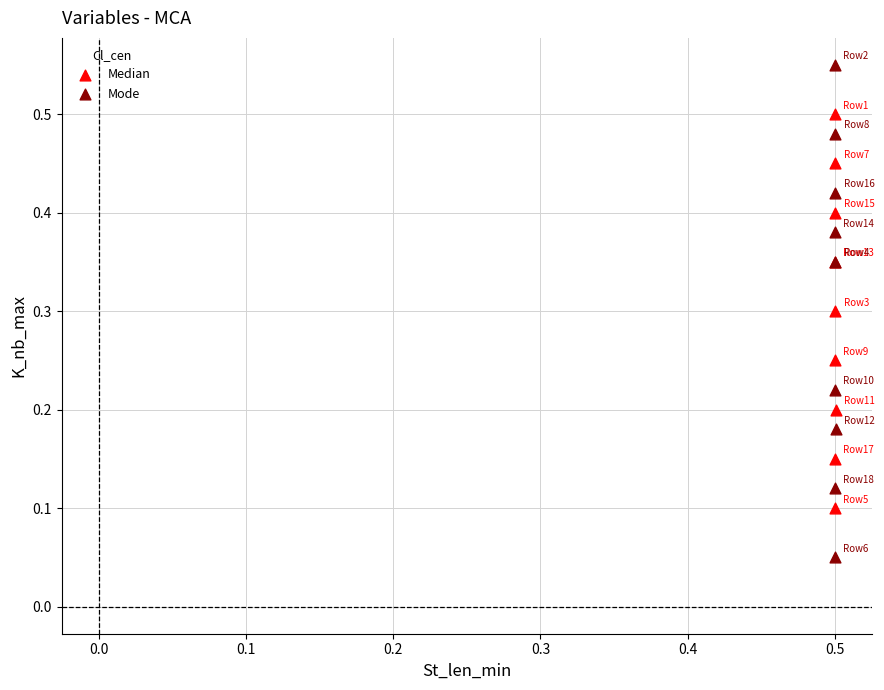

Which series contains the lowest Y value?

Mode